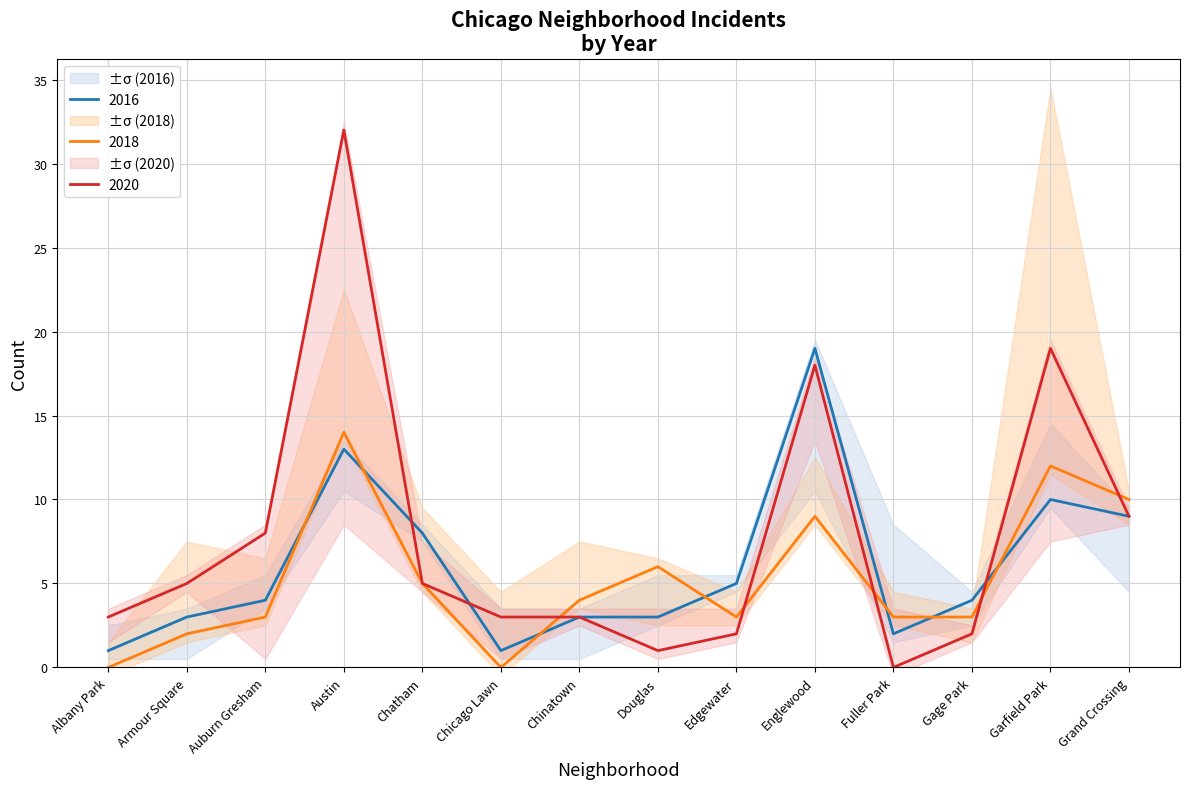

What is the label of the 10th point from the left?

Englewood